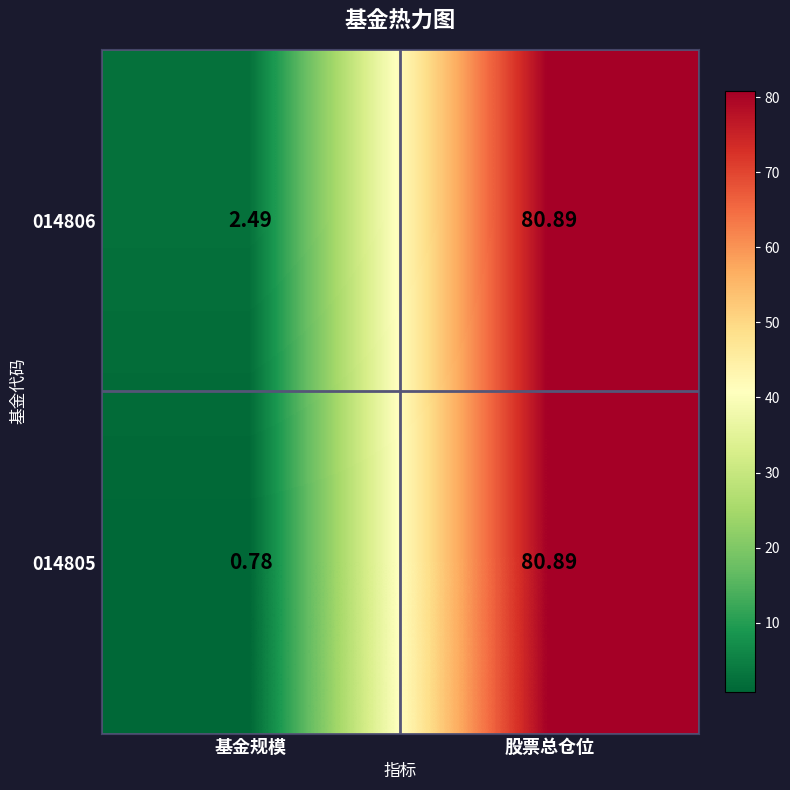

How many distinct data groups are displayed?

2